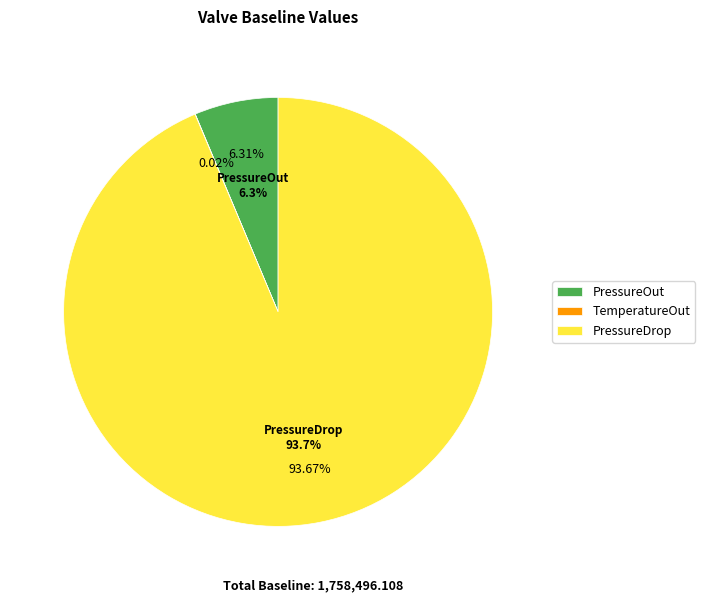

To the nearest percent, what is the difference between the TemperatureOut and PressureOut slice percentages?

6%